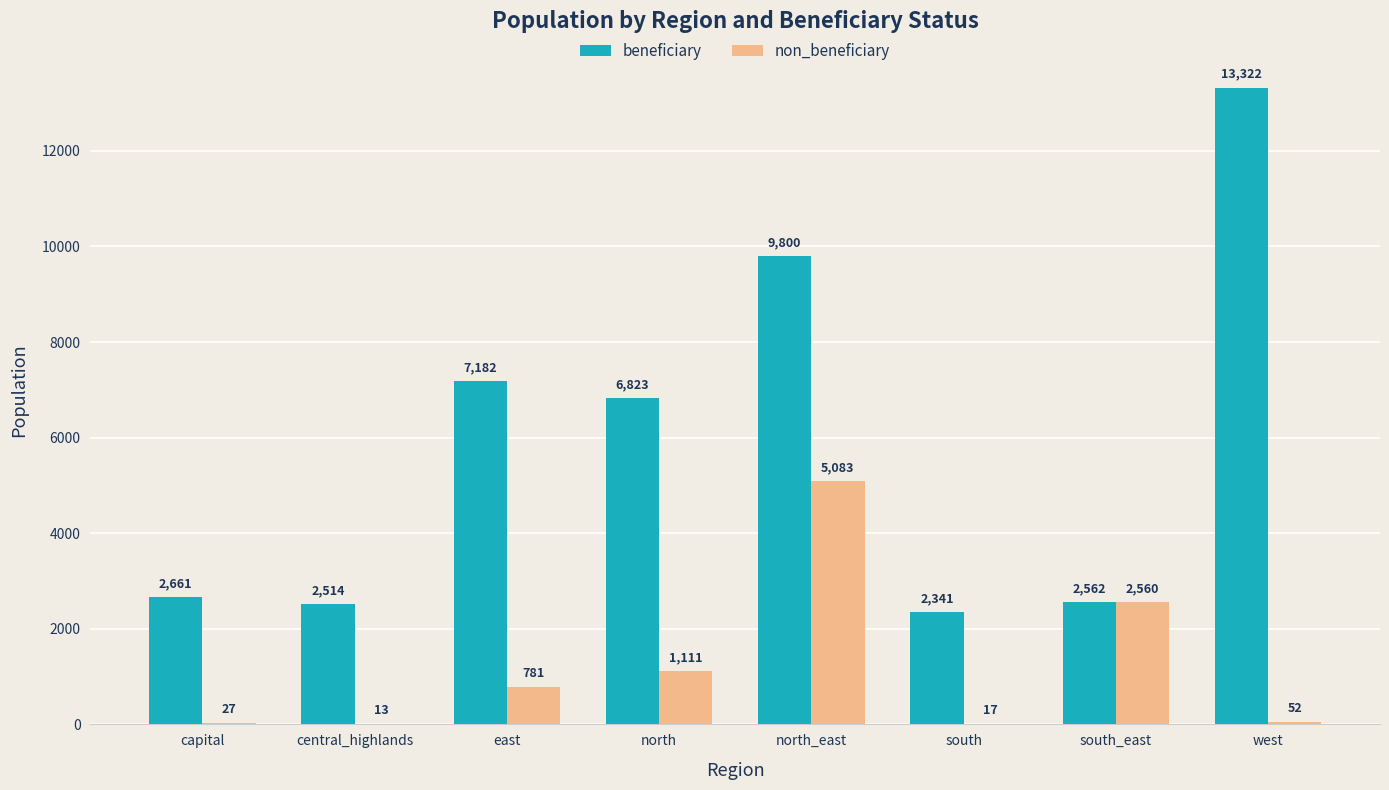

Which category has the highest value across all series?

west